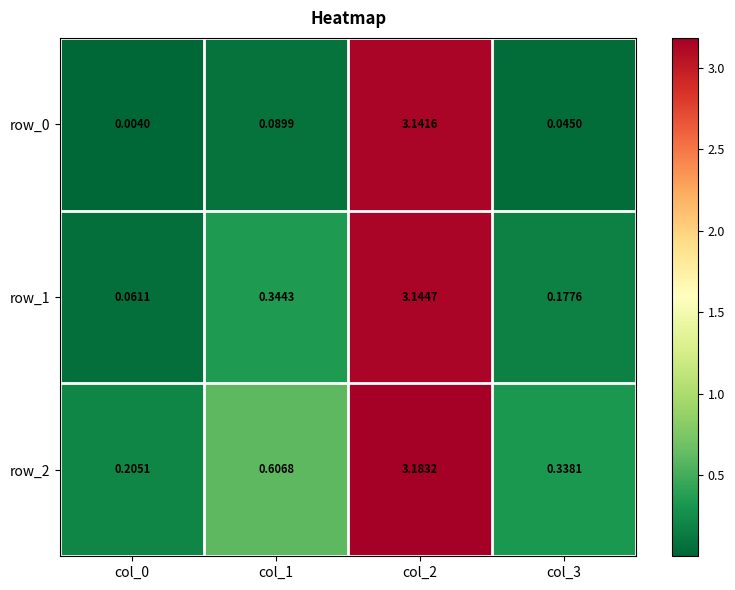

Is the value of row_1 at col_0 greater than the value of row_0 at col_3?

Yes